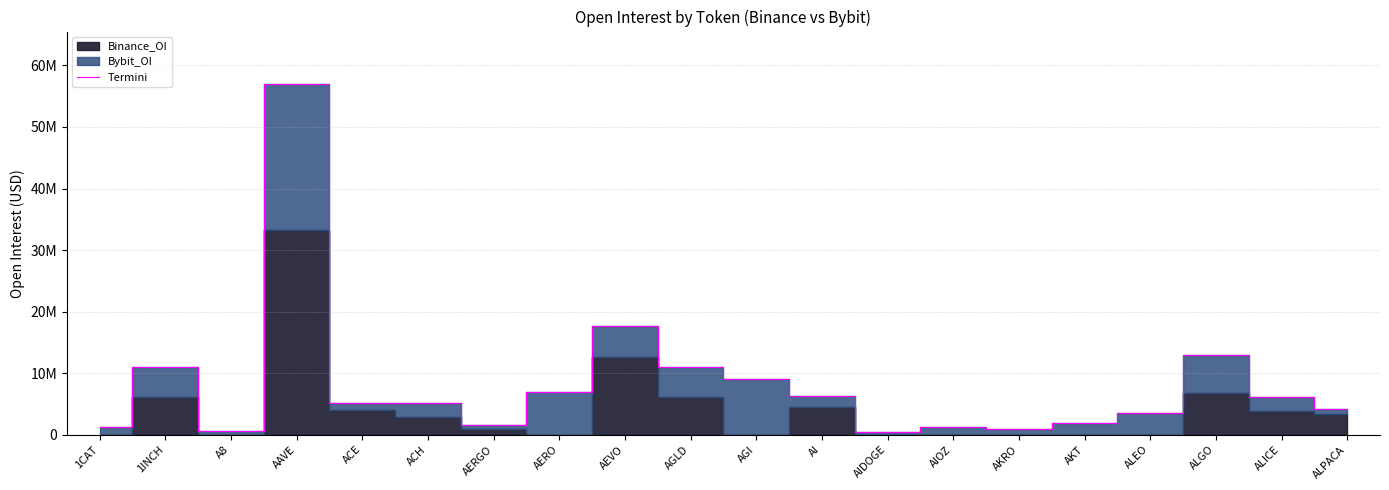

What is the change in value from AAVE to AGI?

-47931996